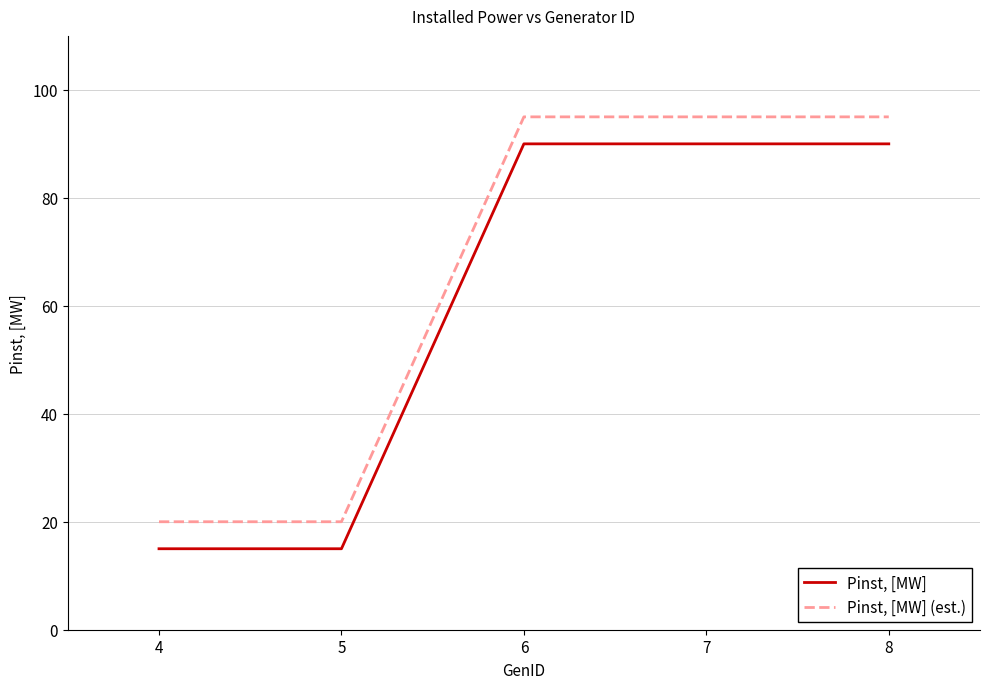

List the series in order of their peak value, highest first.

Pinst, [MW] (est.), Pinst, [MW]